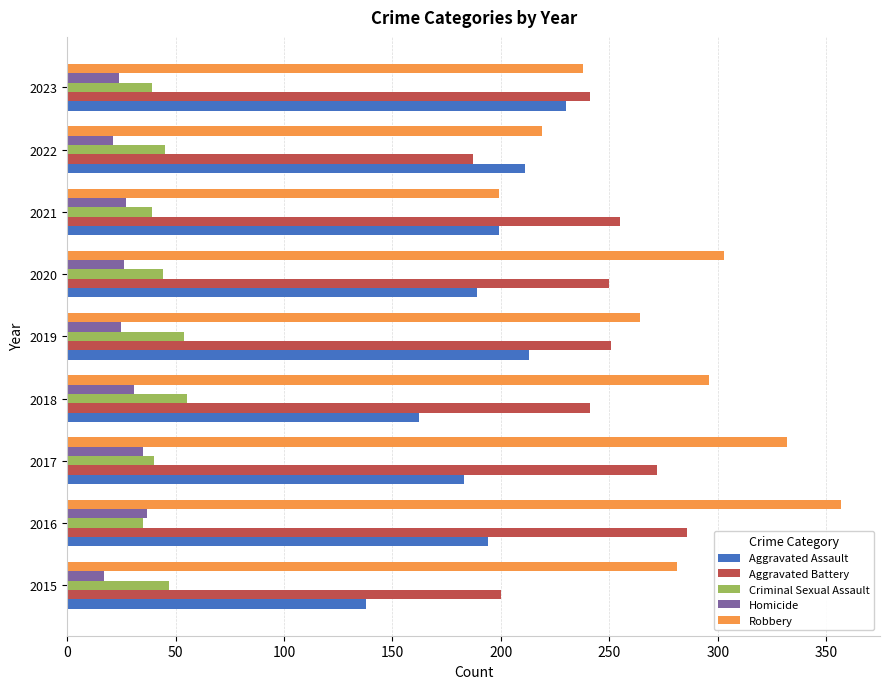

What is the difference between the maximum and second lowest values in the Homicide series?

16